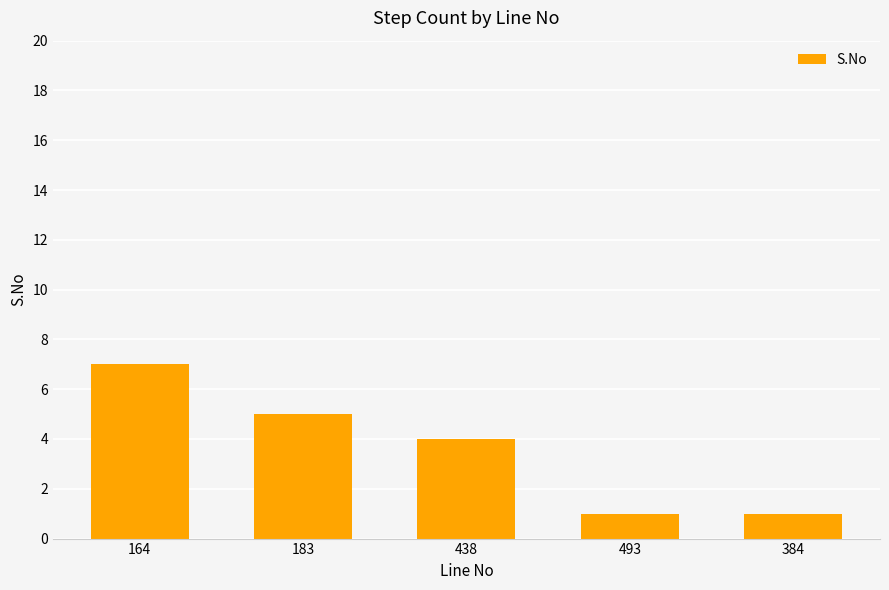

What is the sum of all values?

18